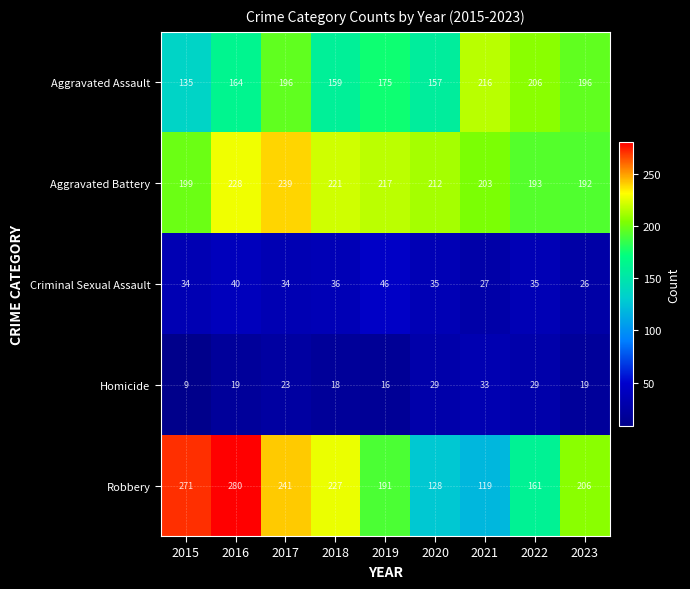

What is the average value of the Homicide series?

22